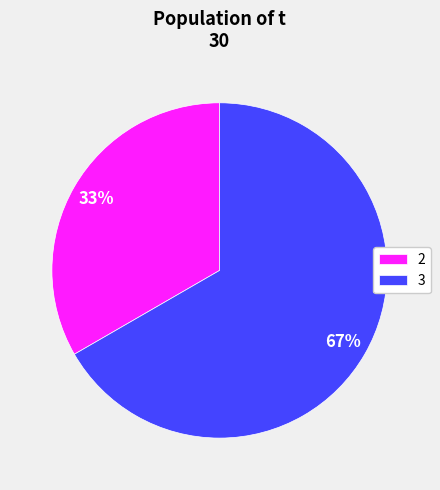

How many slices are in this pie chart?

2